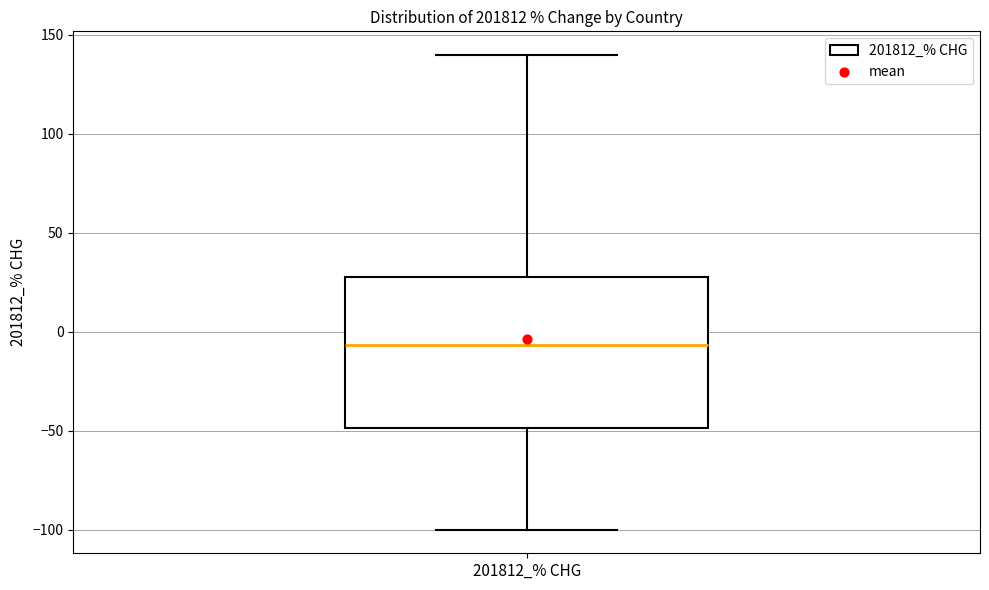

Read this box plot against the y-axis: the position of the median line, the range covered by the box, and the ends of both whiskers. The values are not printed on the chart, so give them approximately, as read against the axis.

median -5, box -50 to 30, whiskers -100 to 140